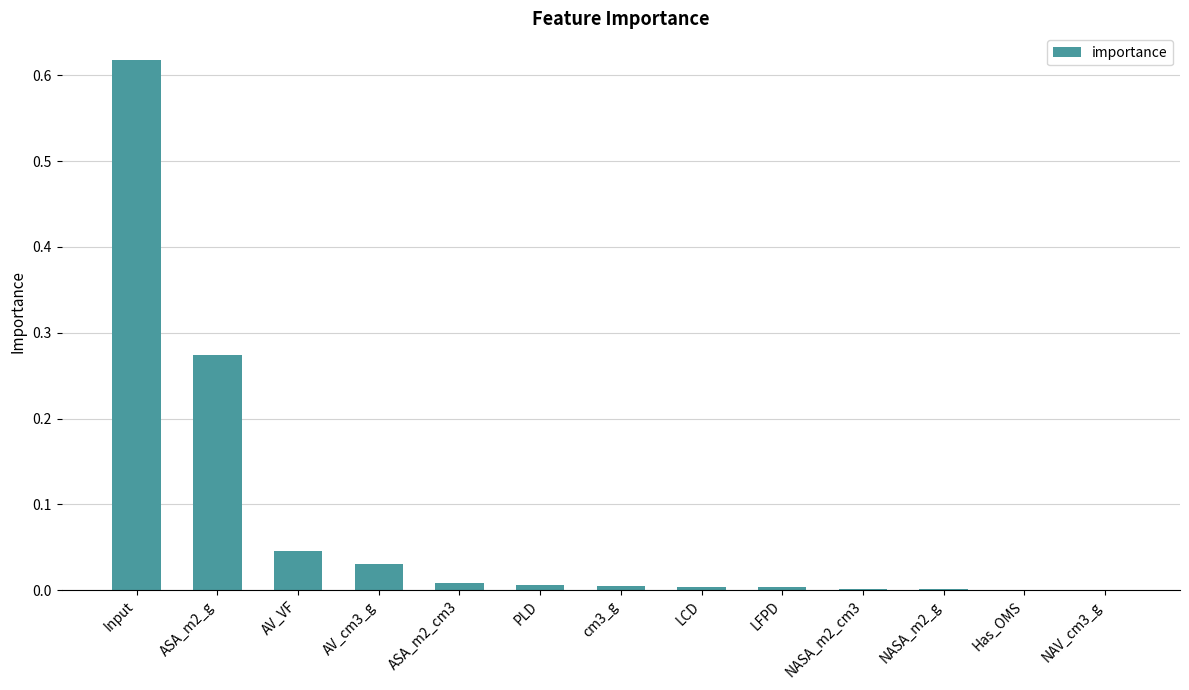

Which category has the highest value across all series?

Input